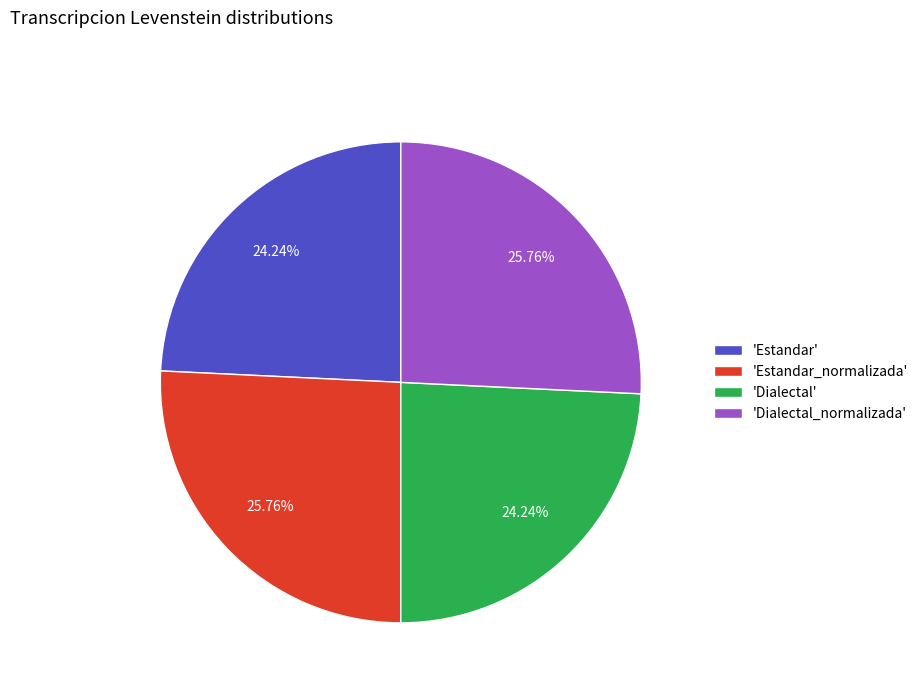

How many slices are in this pie chart?

4